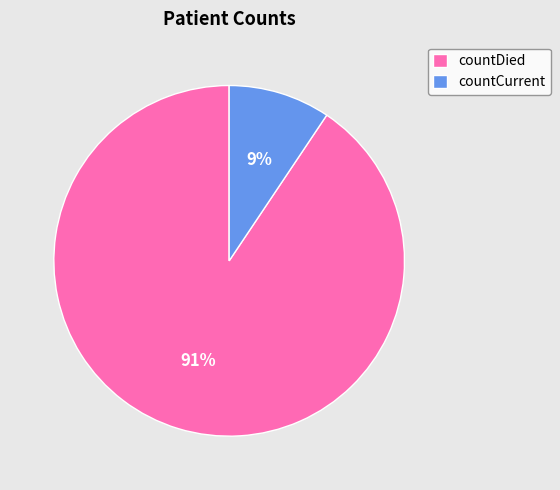

Is the sum of countCurrent and countDied greater than half?

Yes